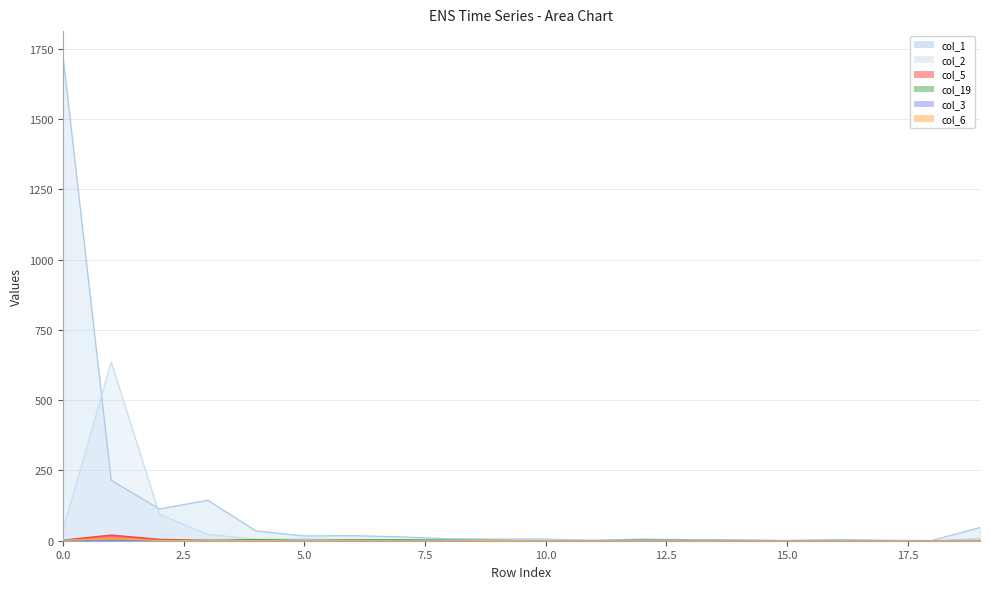

Reading right to left, what are all the values shown in this chart?

col_1: 47	1	2	5	1	4	4	6	2	6	6	7	14	18	17	35	144	113	215	1726
col_2: 9	0	0	1	1	1	0	1	2	1	1	2	1	3	7	5	23	94	636	38
col_5: 0	0	0	0	0	0	0	0	0	0	0	0	0	0	0	0	1	5	20	2
col_19: 1	0	0	0	0	0	1	2	0	0	1	2	3	3	1	4	1	1	1	1
col_3: 0	0	0	0	0	0	0	0	0	0	0	0	0	0	1	0	0	0	0	4
col_6: 0	0	0	0	0	0	0	0	0	0	1	0	0	1	0	1	0	1	8	1